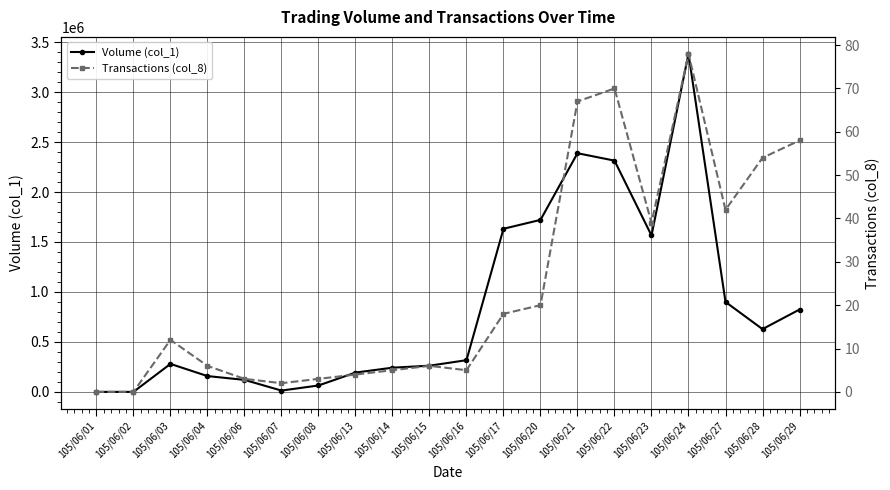

List the series in order of their peak value, lowest first.

Transactions (col_8), Volume (col_1)